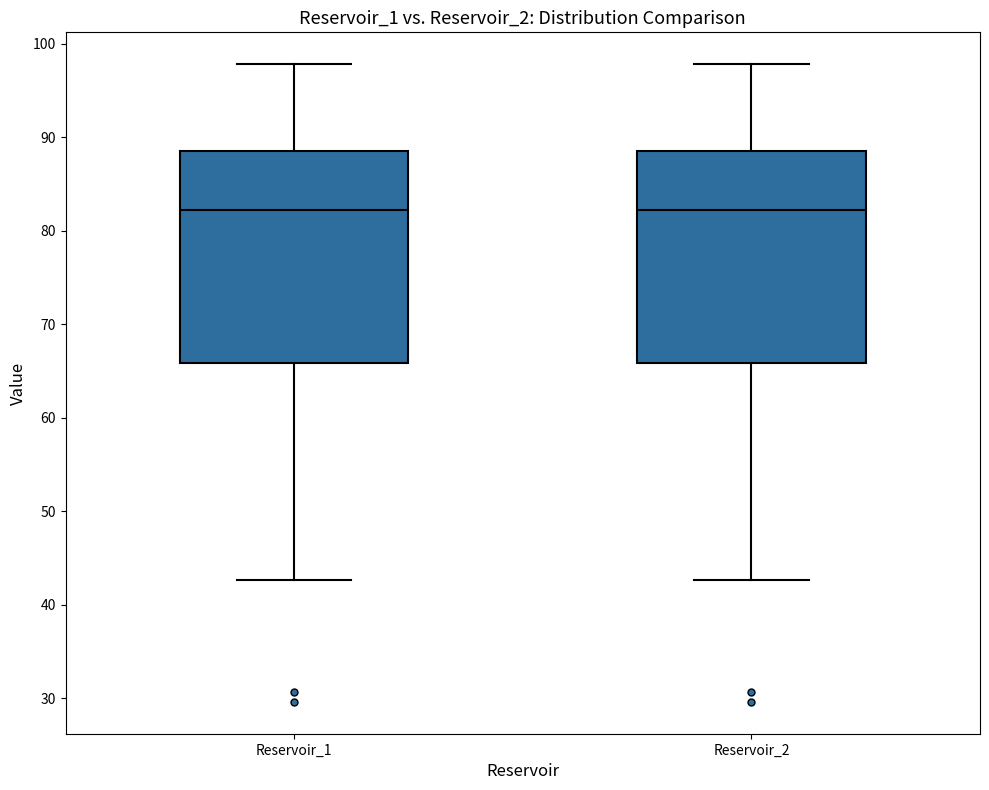

Where is the upper edge of the box for Reservoir_2 on the y-axis? The values are not printed on the chart, so give them approximately, as read against the axis.

88